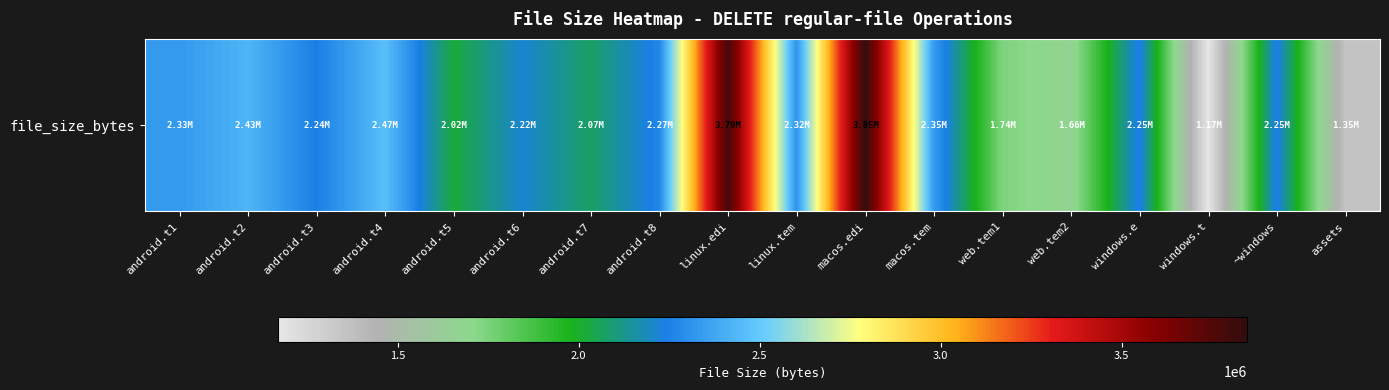

Approximately how many times larger is the value at android.t1 compared to android.t5?

1.2